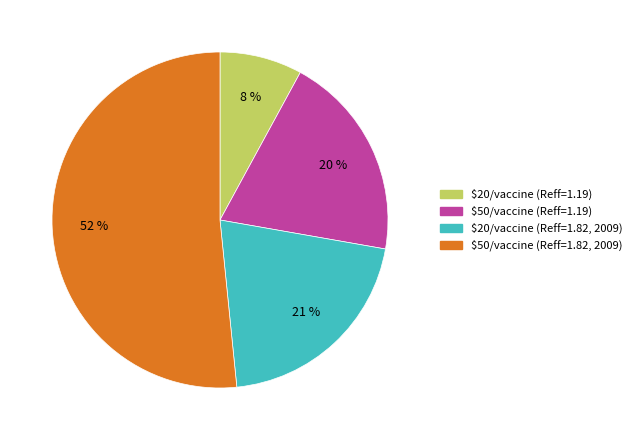

How many slices are in this pie chart?

4